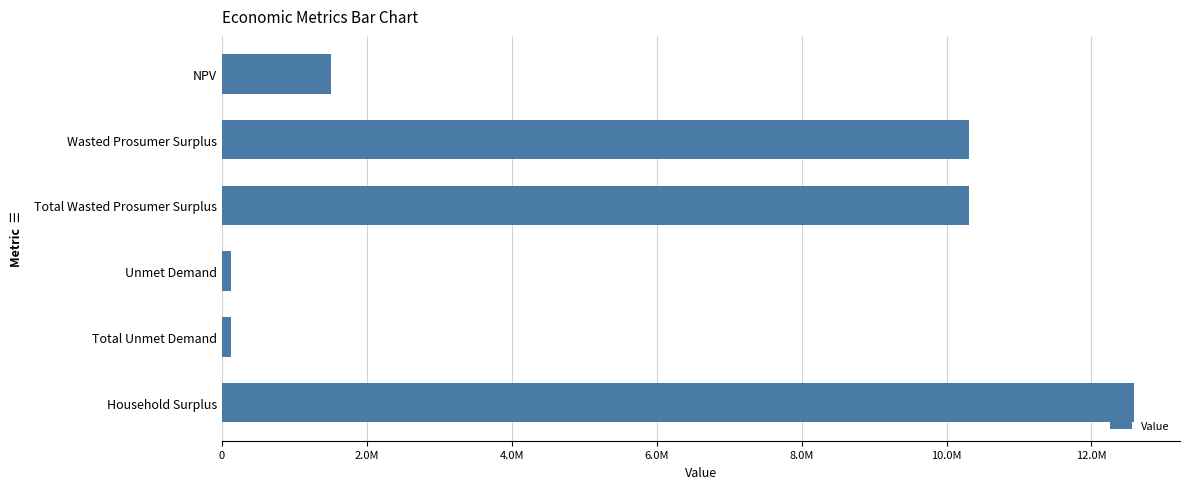

What is the sum of all values?

34975950.6